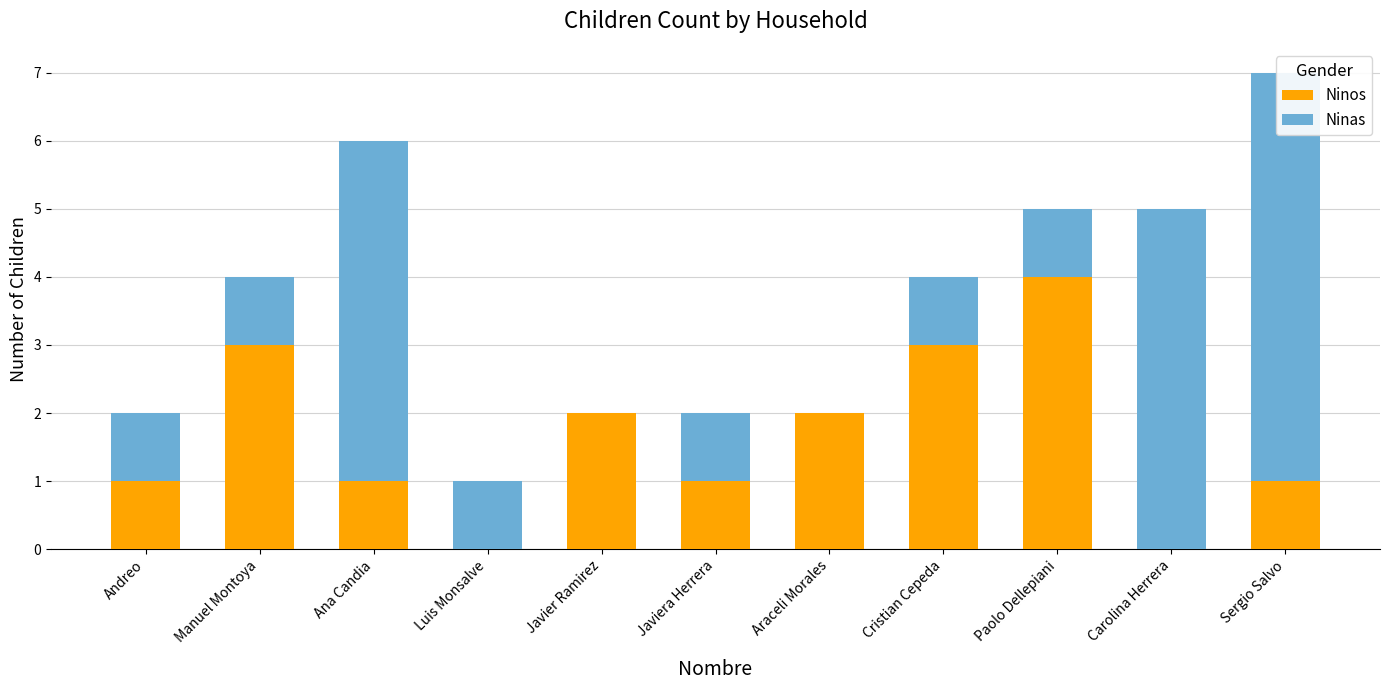

Reading left to right, transcribe all the data shown in this chart.

Ninos: Andreo=1	Manuel Montoya=3	Ana Candia=1	Luis Monsalve=0	Javier Ramirez=2	Javiera Herrera=1	Araceli Morales=2	Cristian Cepeda=3	Paolo Dellepiani=4	Carolina Herrera=0	Sergio Salvo=1
Ninas: Andreo=1	Manuel Montoya=1	Ana Candia=5	Luis Monsalve=1	Javier Ramirez=0	Javiera Herrera=1	Araceli Morales=0	Cristian Cepeda=1	Paolo Dellepiani=1	Carolina Herrera=5	Sergio Salvo=6